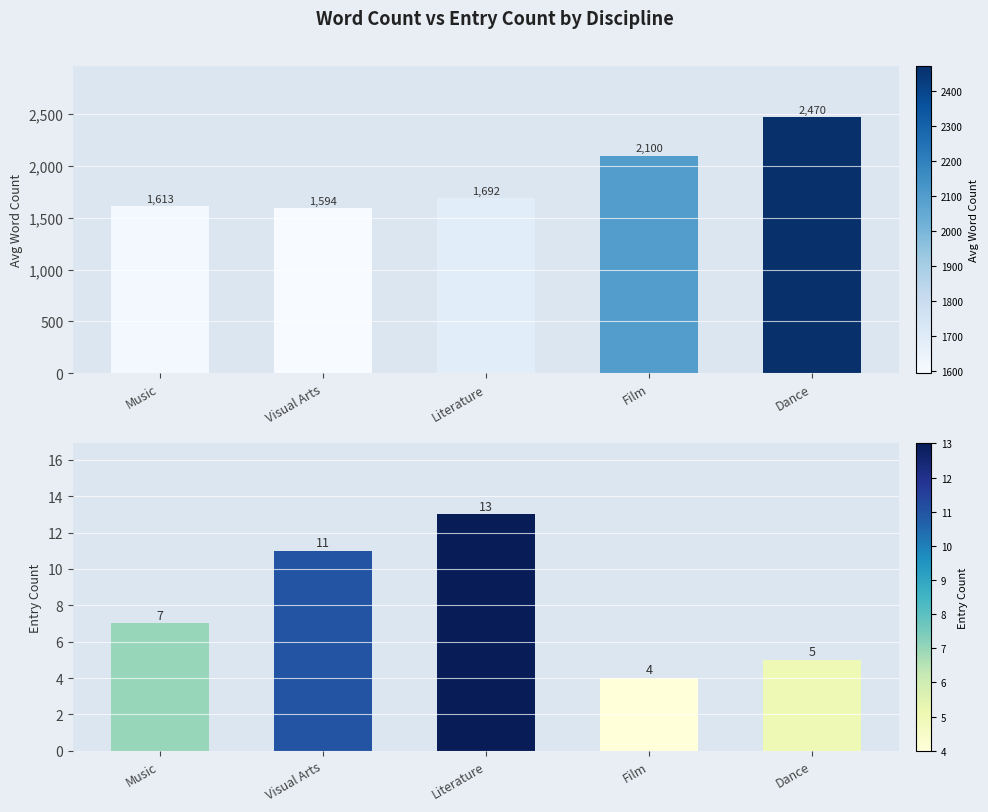

List the series in order of their peak value, highest first.

Avg Word Count, Entry Count